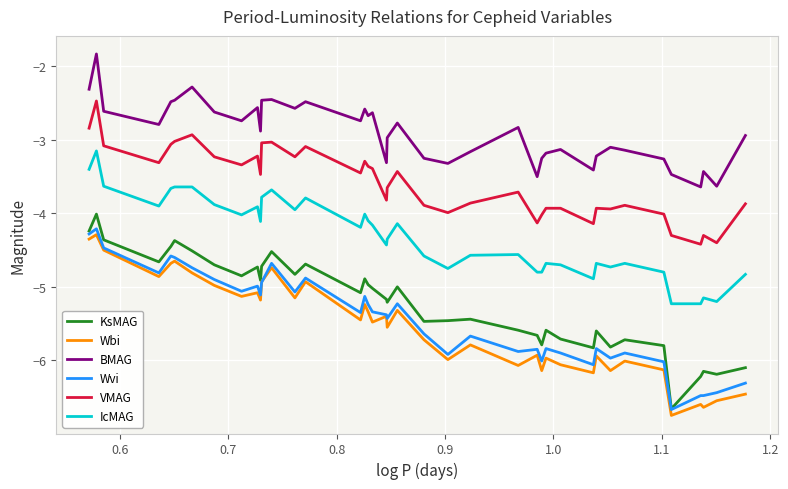

What is the minimum value for KsMAG?

-6.7